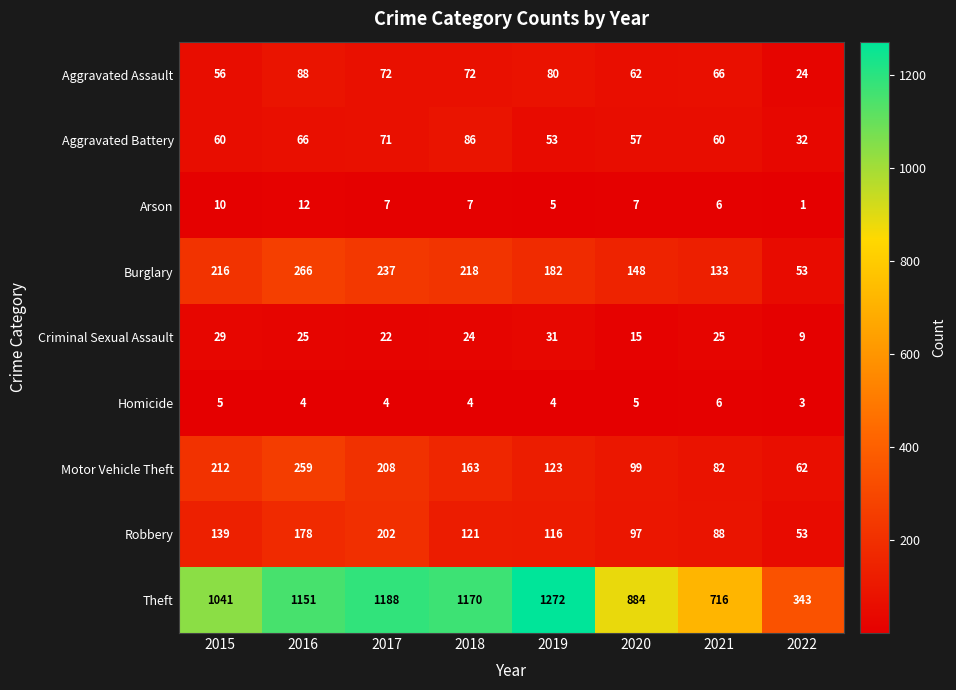

What is the difference between the highest and lowest values at 2016?

1147